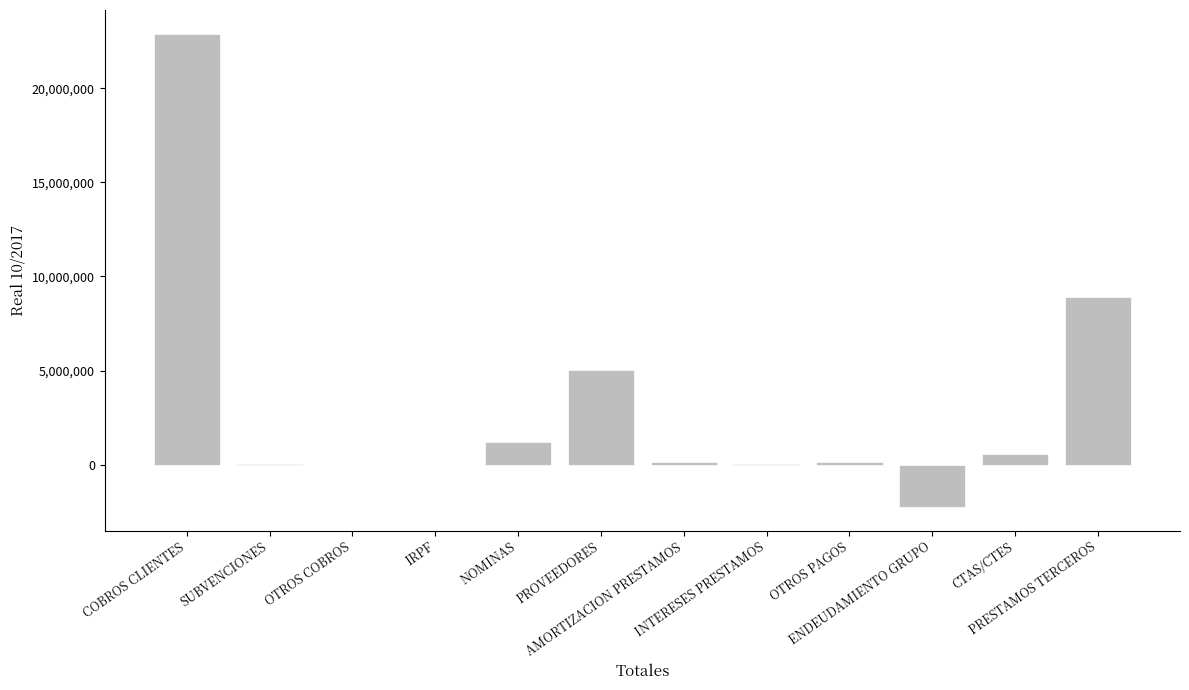

The chart shows a value of 23149.1 at SUBVENCIONES. True or false?

True